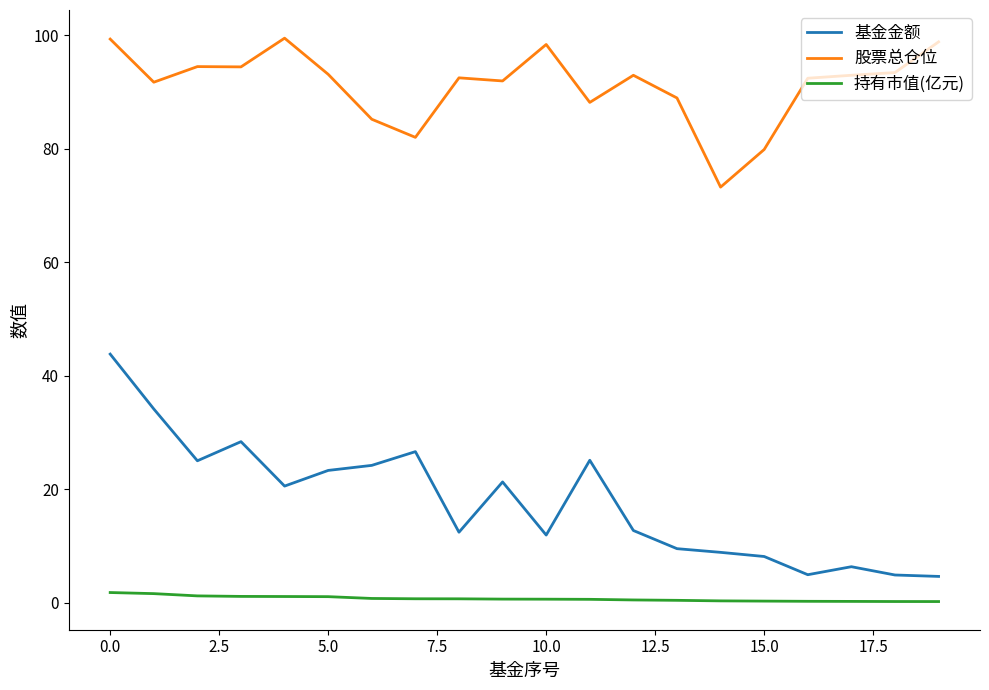

True or false: 基金金额 and 股票总仓位 intersect in this chart.

False